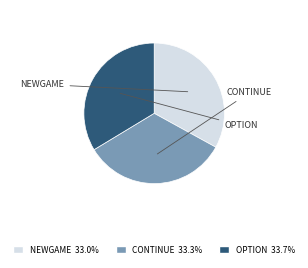

Combined, do OPTION and NEWGAME account for over 50%?

Yes